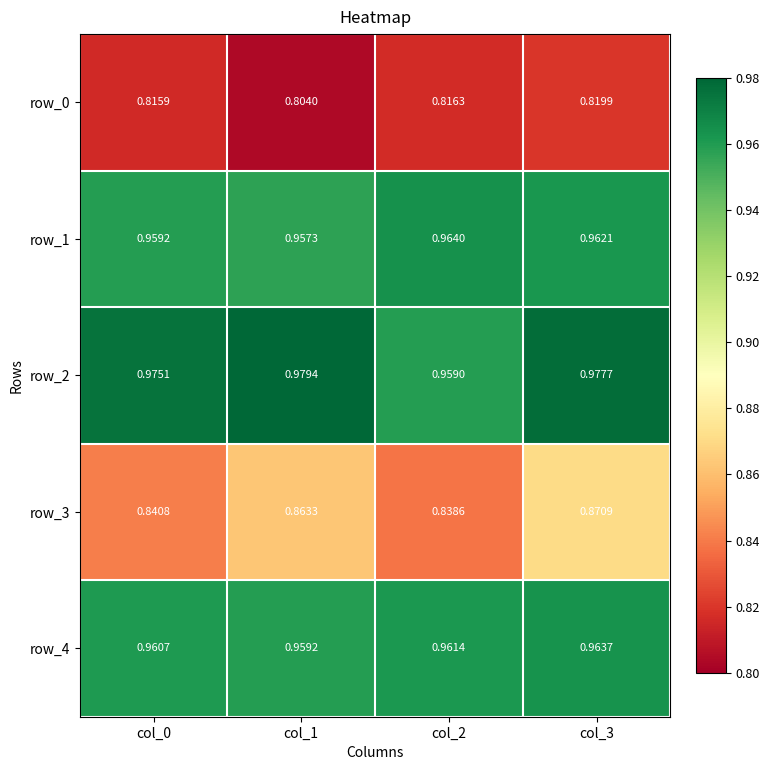

Is the value of row_2 at col_1 greater than the value of row_1 at col_1?

Yes